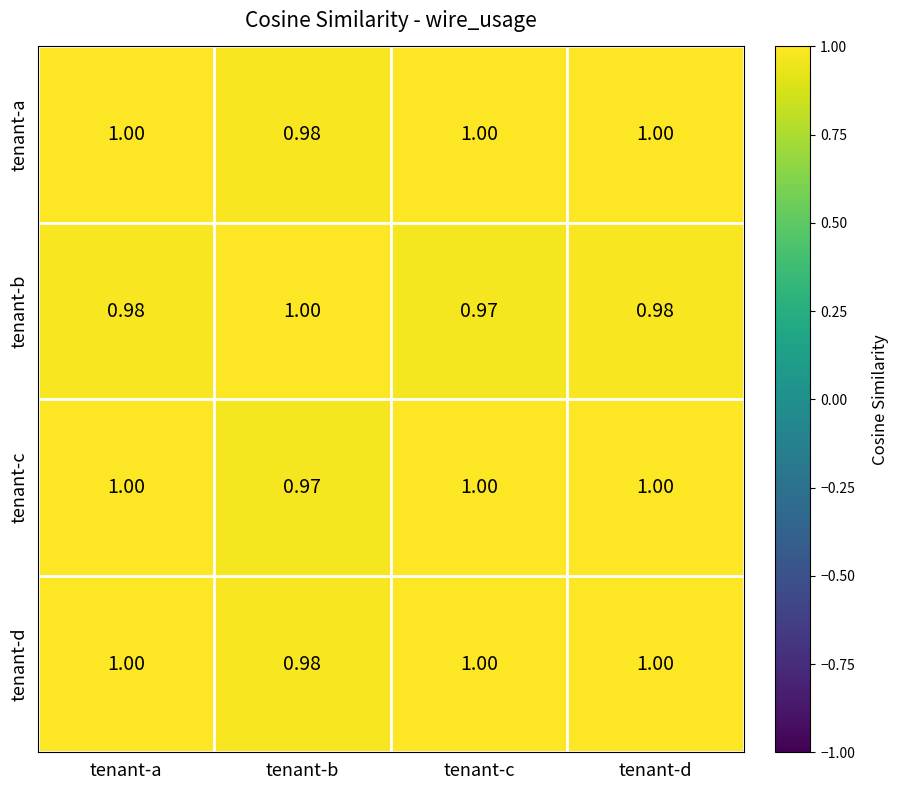

At which label is tenant-b closest to 0?

tenant-c